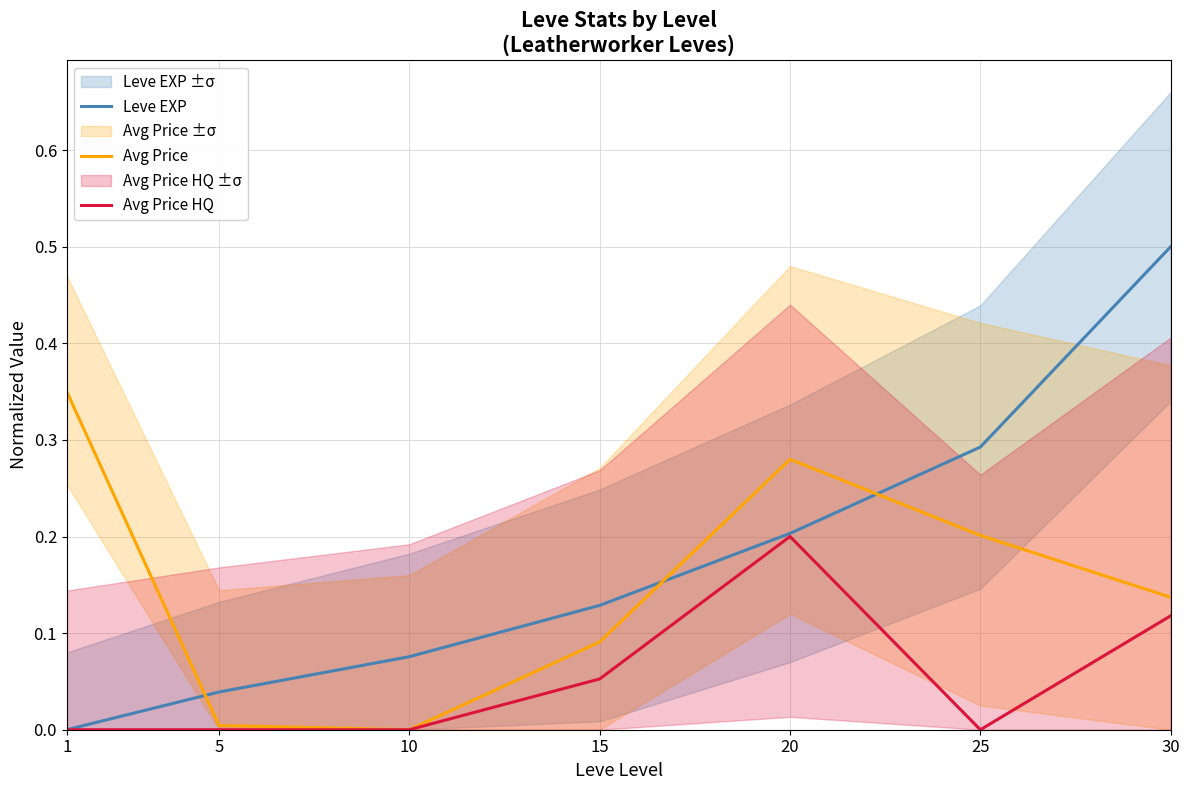

What is the difference between the maximum and second lowest values in the Leve EXP series?

0.5